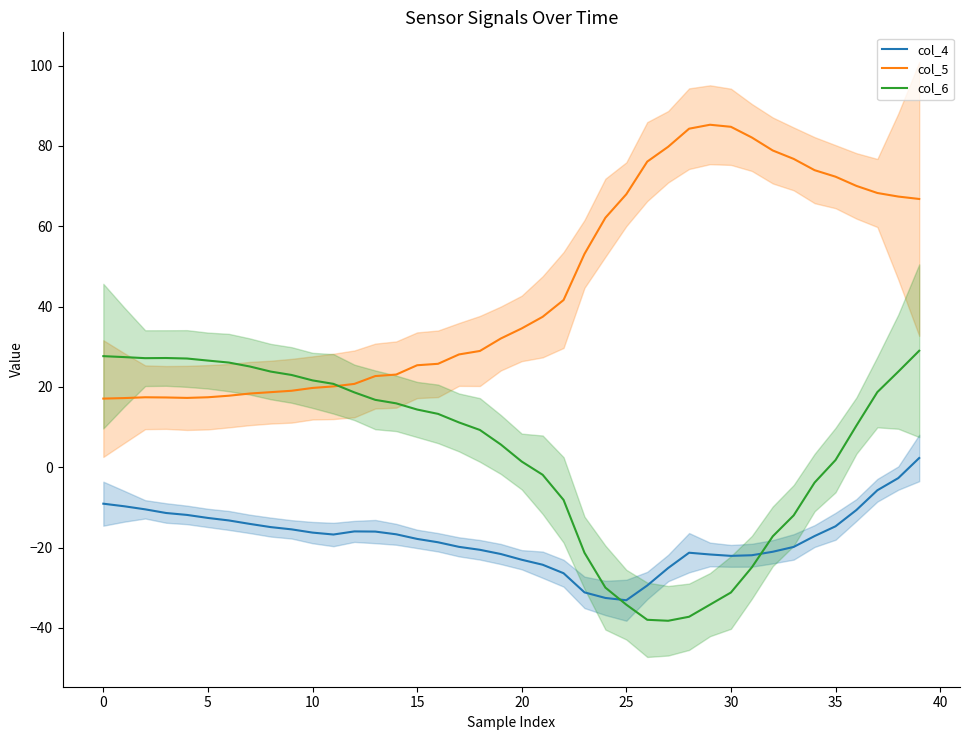

Between 11 and 37, which series saw the biggest shift?

col_5